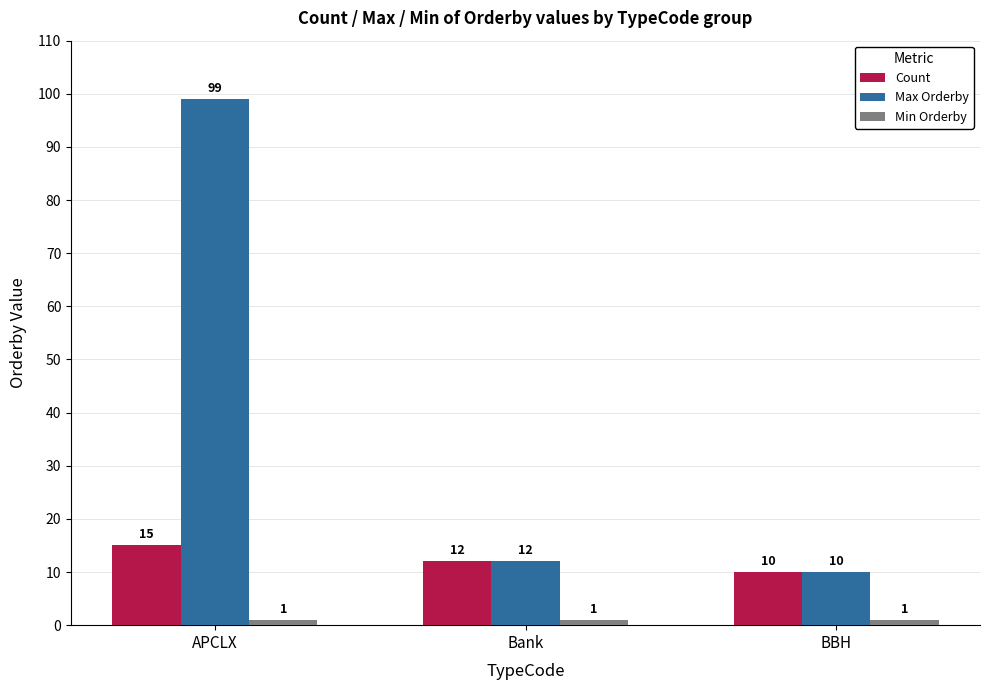

How many Count values are between 10 and 15?

3